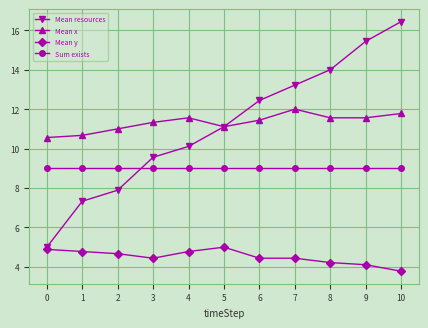

How many times do Sum exists and Mean resources cross each other?

1